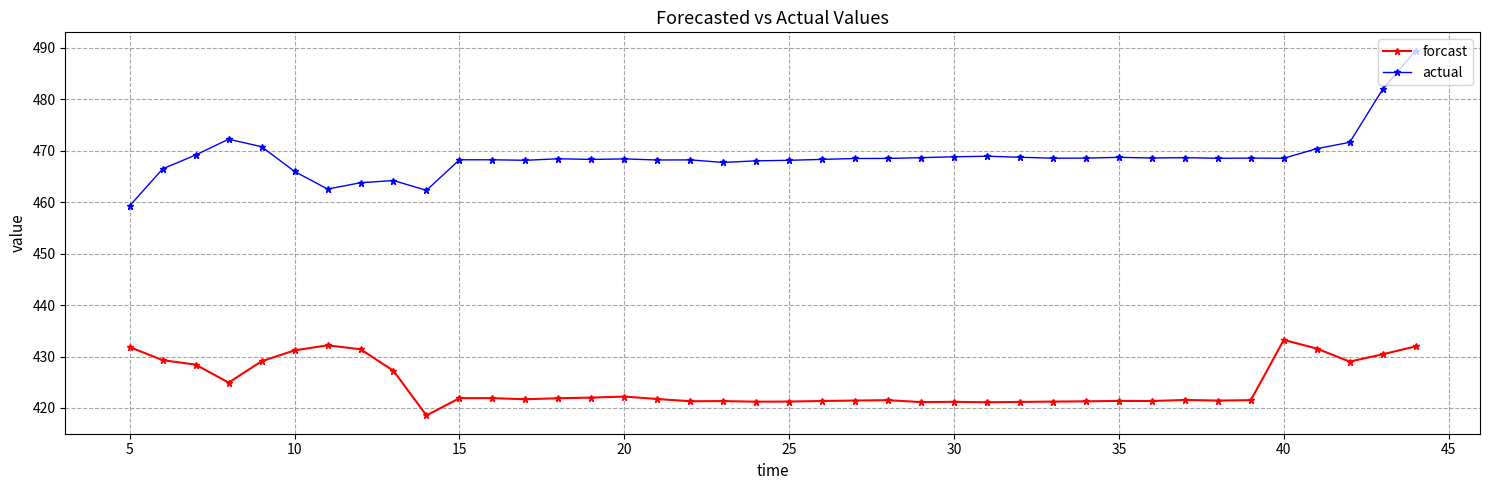

Is this an area chart (filled region under the line)?

No